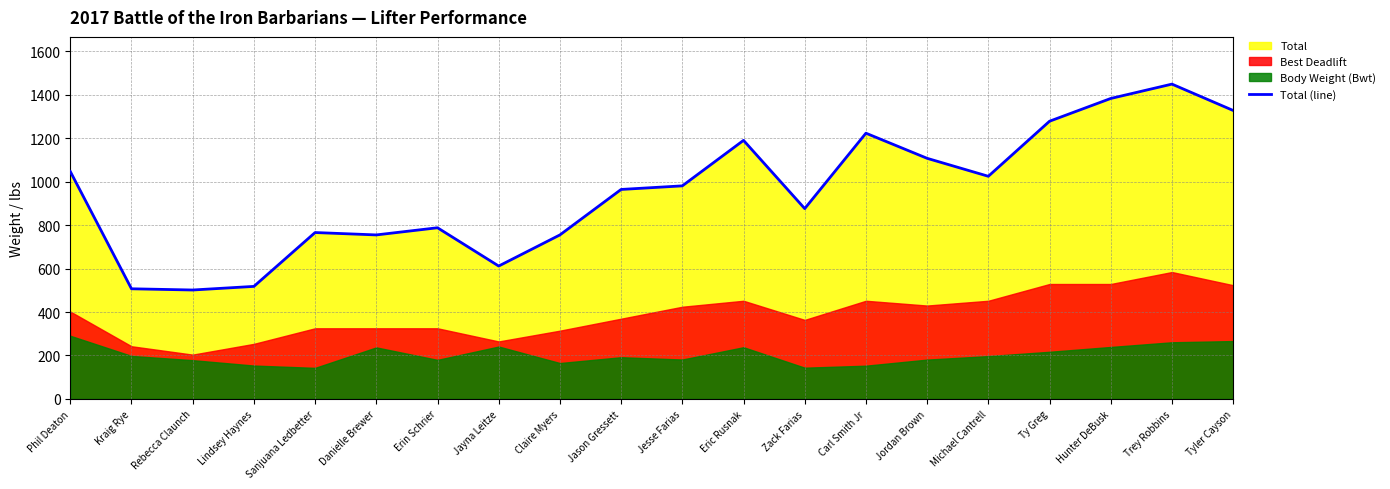

Which has a higher value, Danielle Brewer or Hunter DeBusk?

Hunter DeBusk